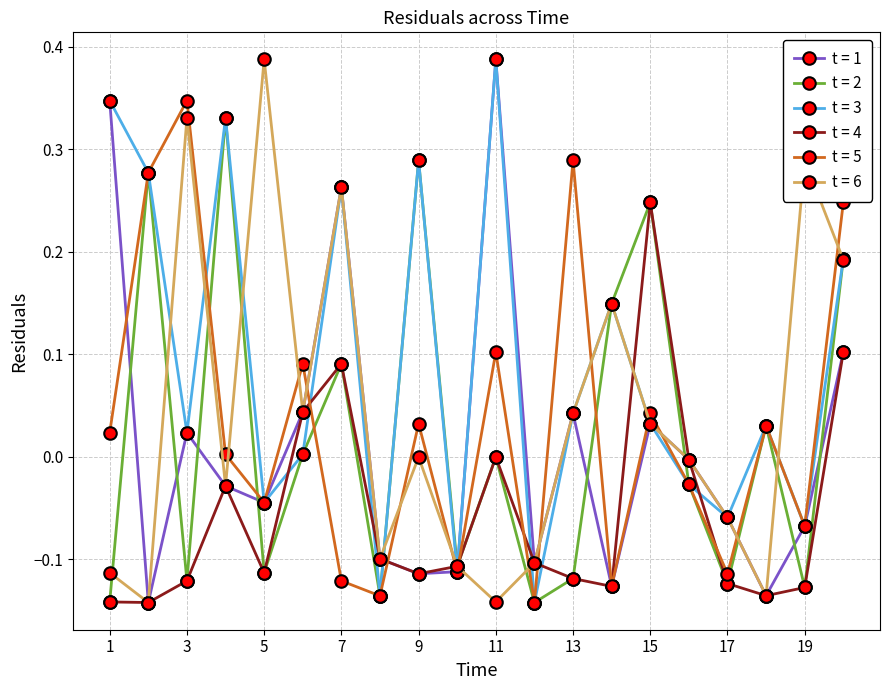

Which series has the largest total across all categories?

t = 3